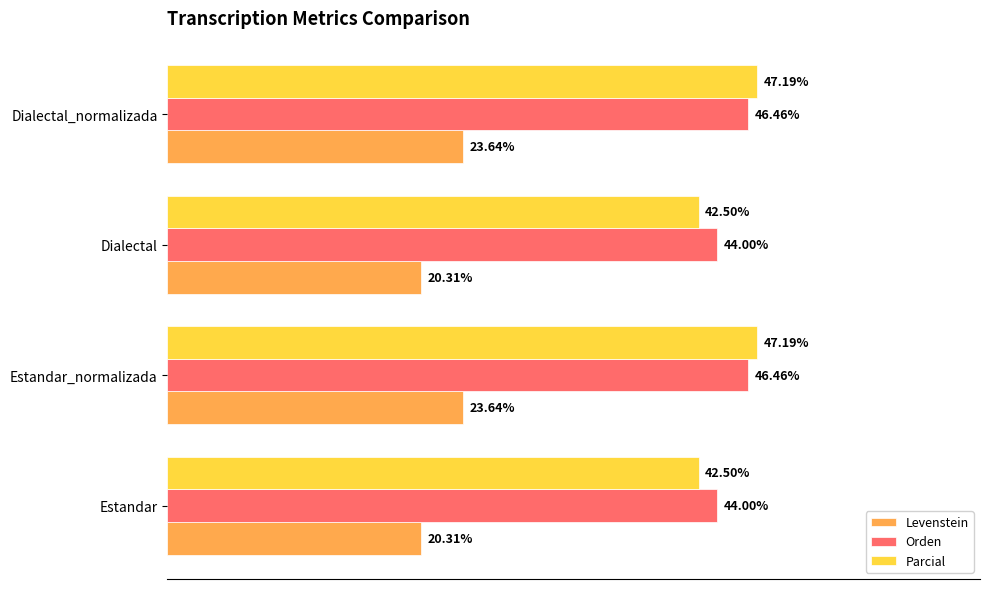

Rank the series by their maximum value, from highest to lowest.

Parcial, Orden, Levenstein